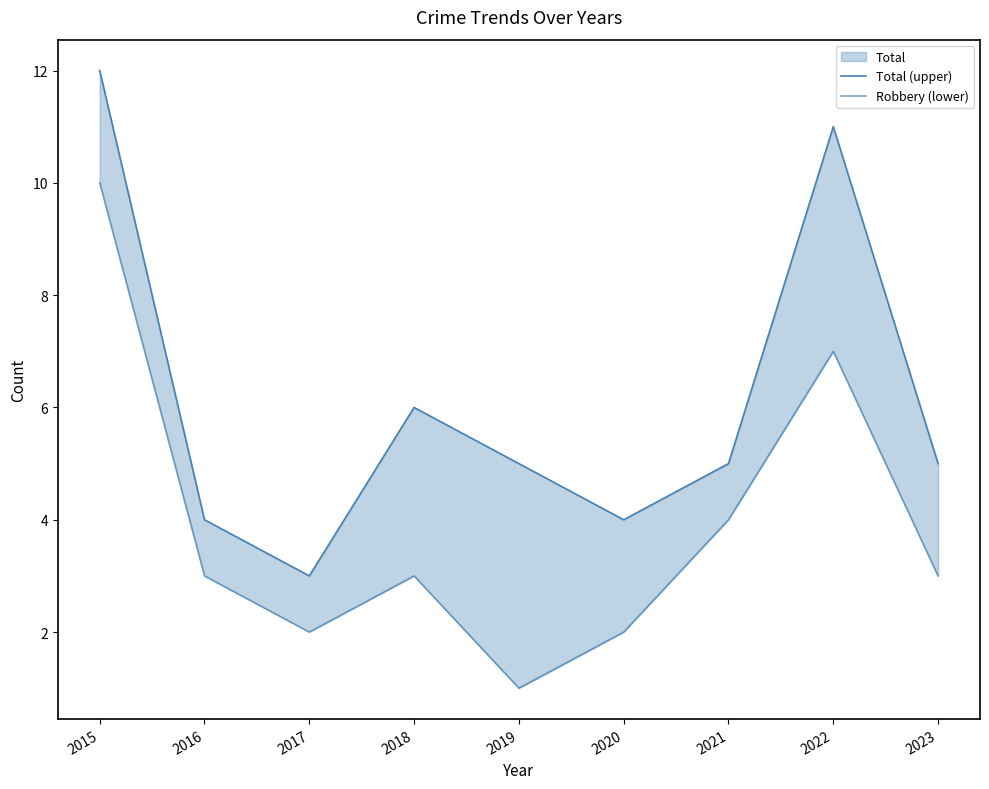

Is the value of Robbery (lower) at 2020 greater than the value of Total (upper) at 2023?

No